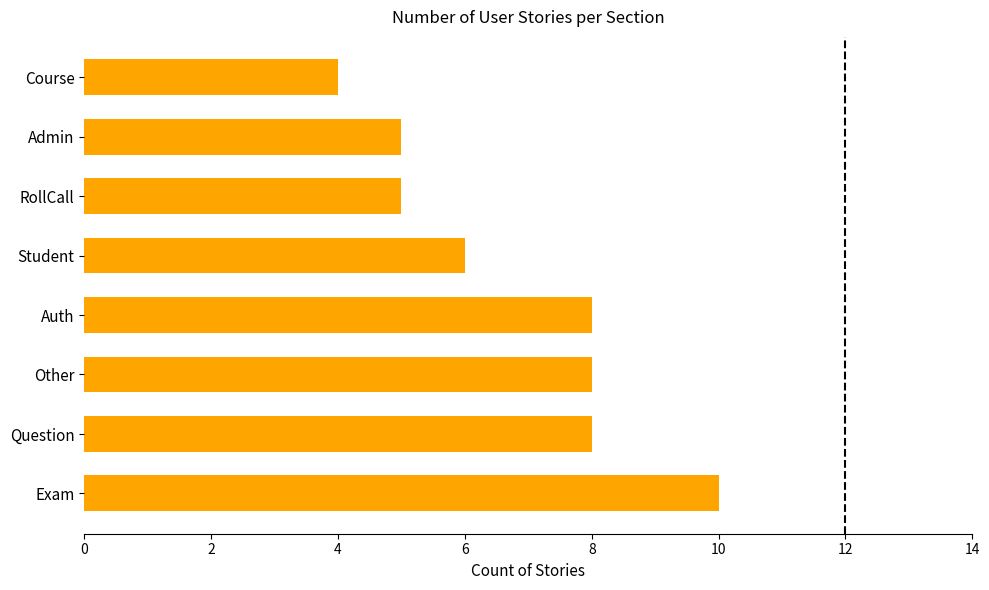

Reading bottom to top, extract all data points from this chart.

10	8	8	8	6	5	5	4